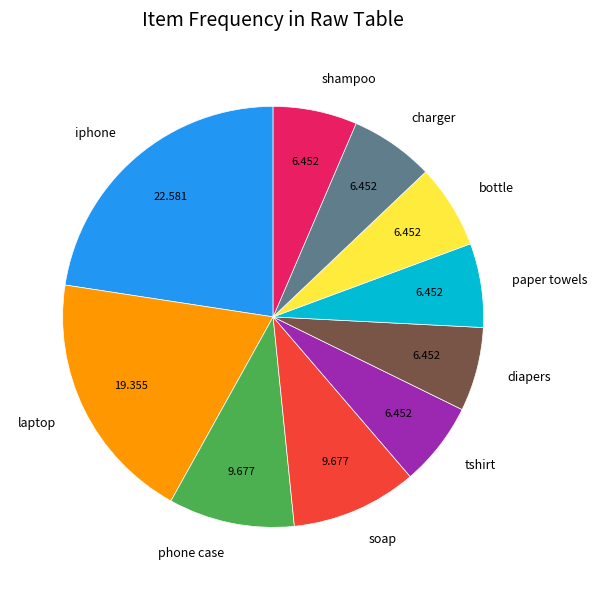

True or false: shampoo accounts for 6% of the total.

True